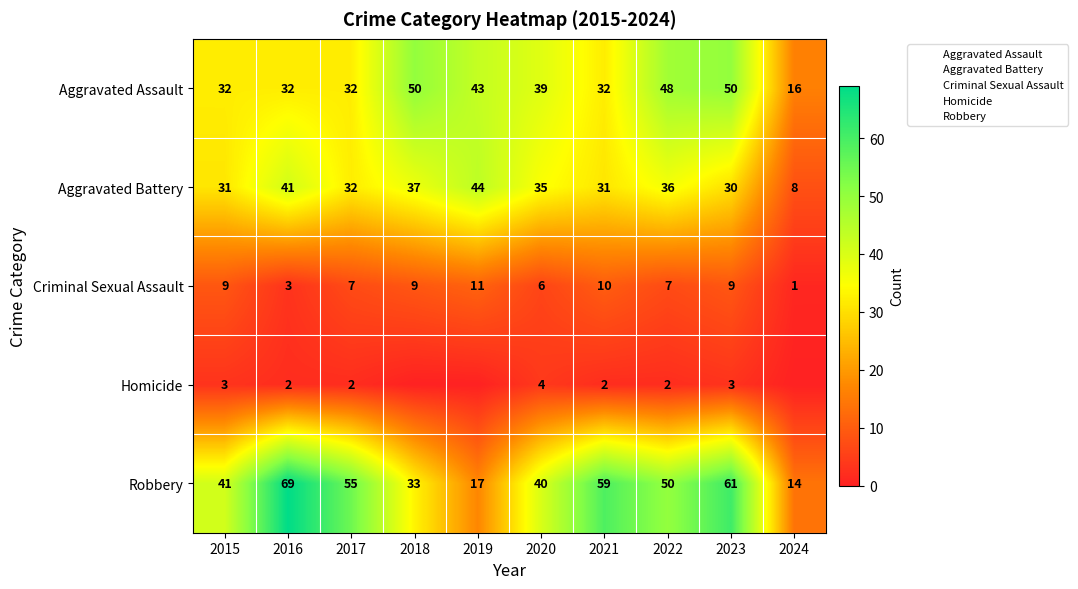

How many series are shown in this chart?

5